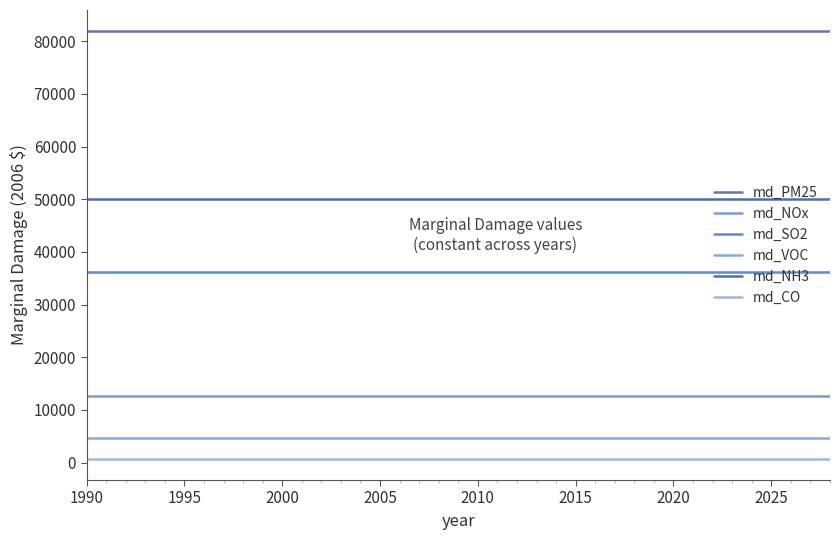

Does the chart display data point markers on the line(s)?

No